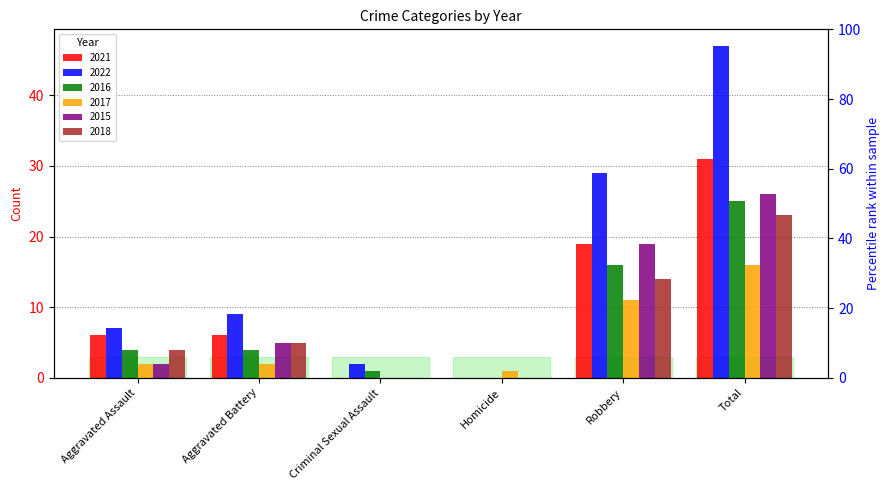

List the labels in order of 2017 value, smallest first.

Criminal Sexual Assault, Homicide, Aggravated Assault, Aggravated Battery, Robbery, Total